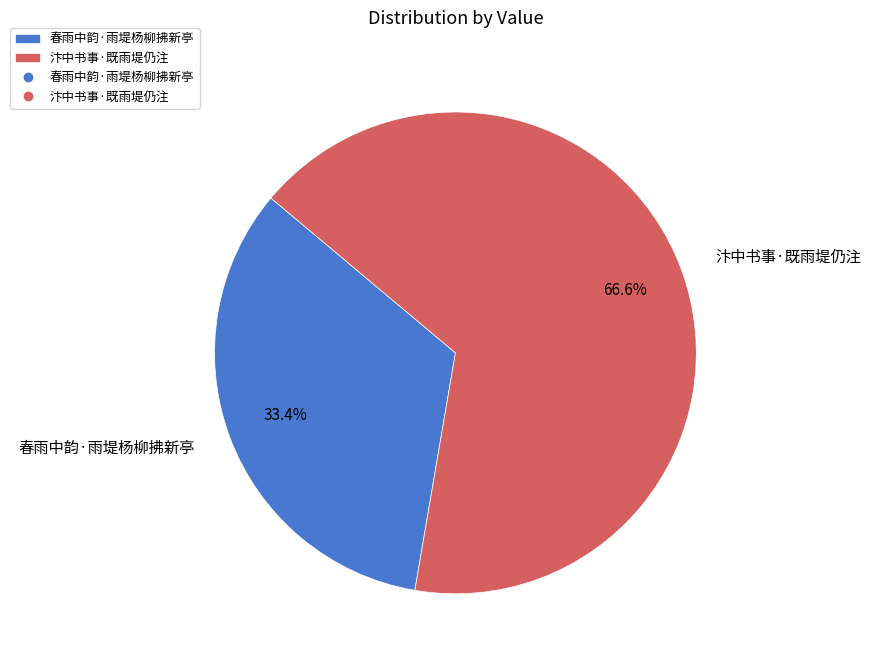

Combined, do 春雨中韵·雨堤杨柳拂新亭 and 汴中书事·既雨堤仍注 account for over 50%?

Yes